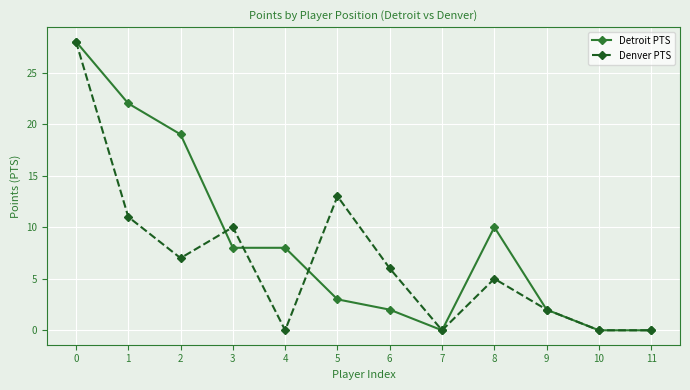

Where is the first local maximum for Denver PTS?

3